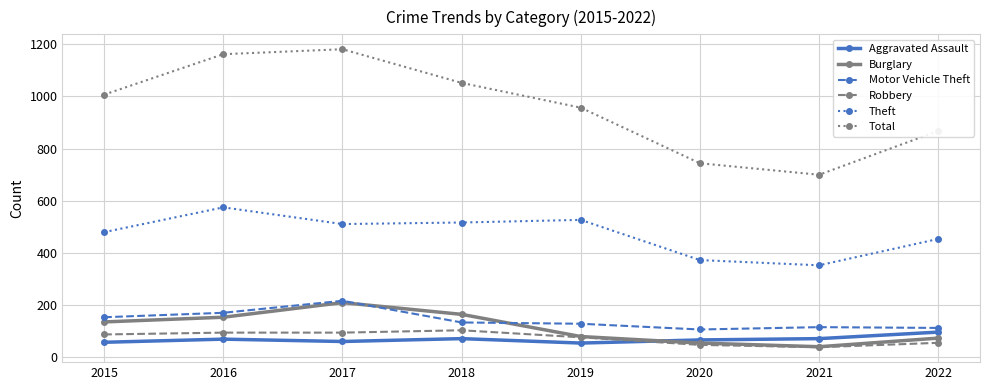

Where is the first local maximum for Motor Vehicle Theft?

2017